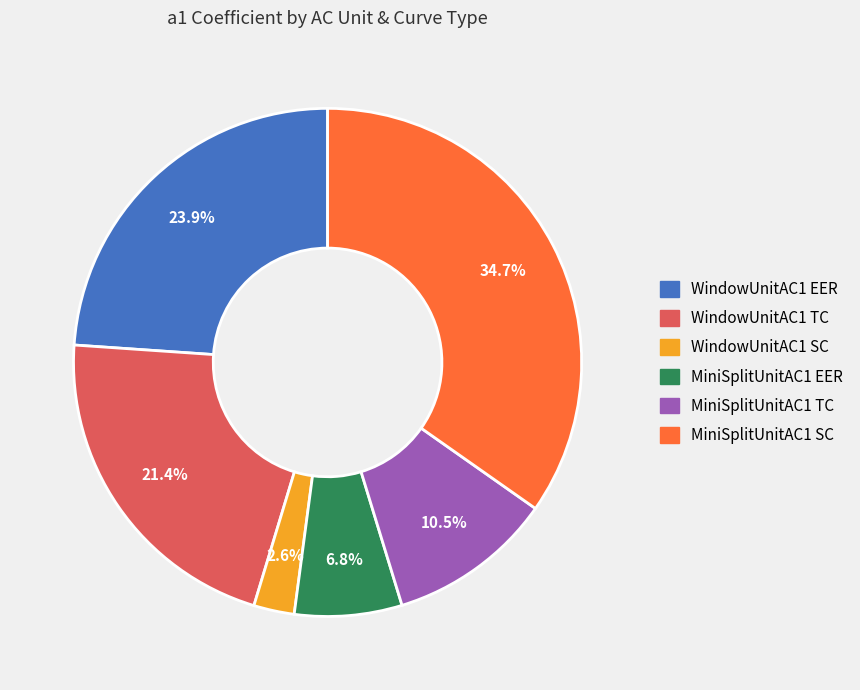

Does WindowUnitAC1 EER account for over 50% of the chart?

No